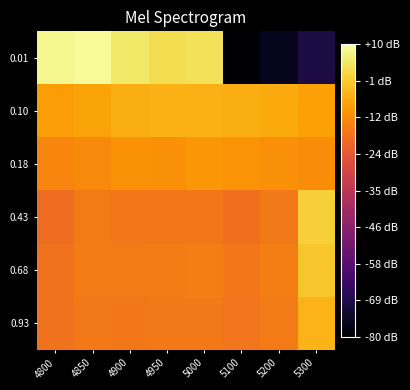

Between 4950 and 5000, which is larger?

5000